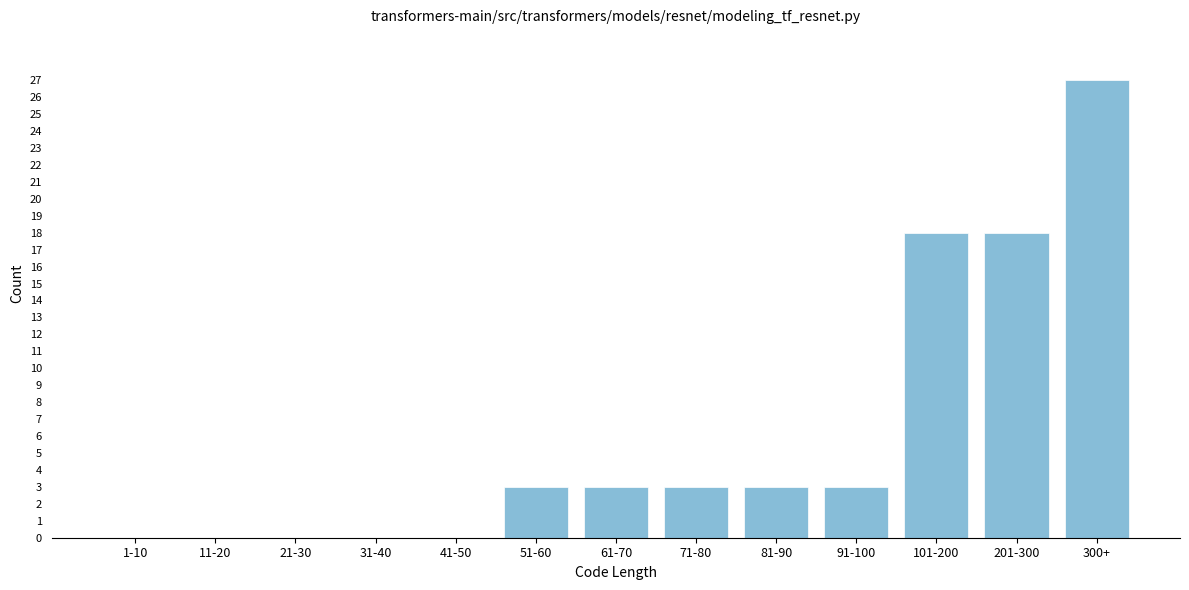

Reading left to right, transcribe all the data shown in this chart.

1-10=0	11-20=0	21-30=0	31-40=0	41-50=0	51-60=3	61-70=3	71-80=3	81-90=3	91-100=3	101-200=18	201-300=18	300+=27